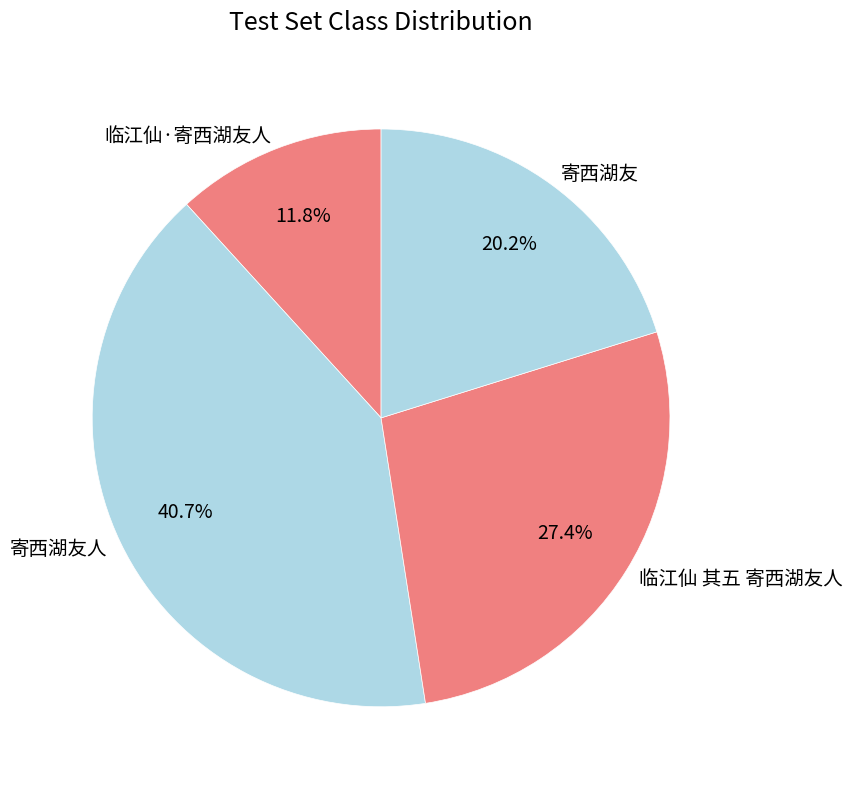

Does 寄西湖友 account for over 50% of the chart?

No